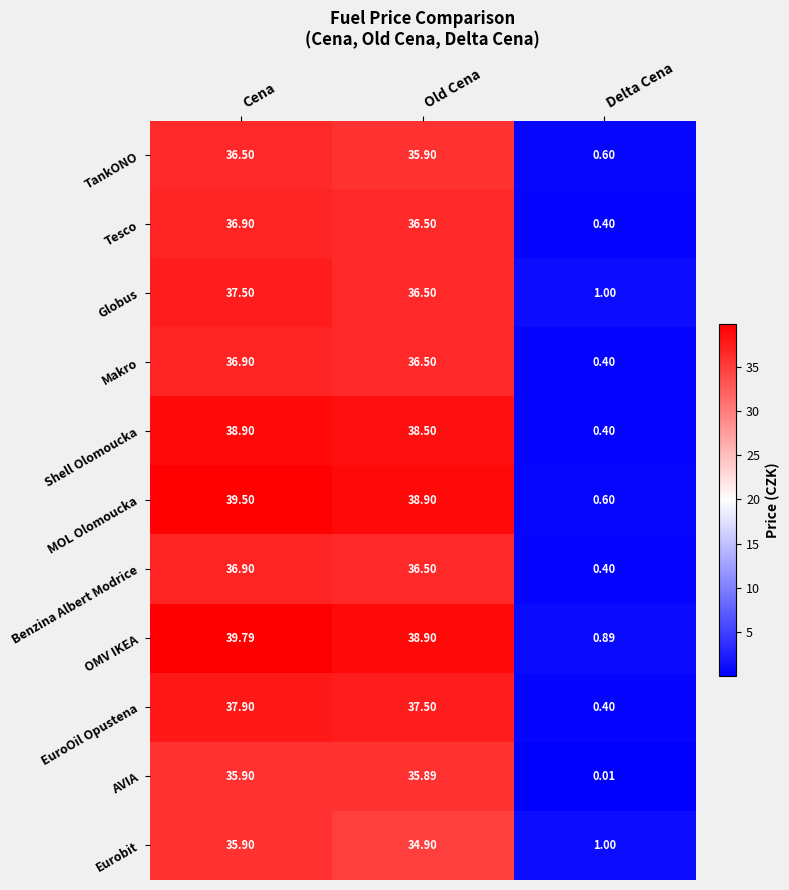

Which series changed the most between Old Cena and Delta Cena?

MOL Olomoucka